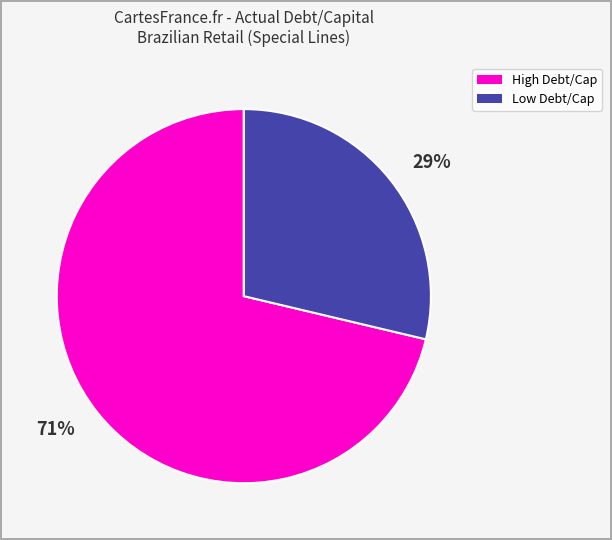

Rank the categories by value from lowest to highest.

29%, 71%